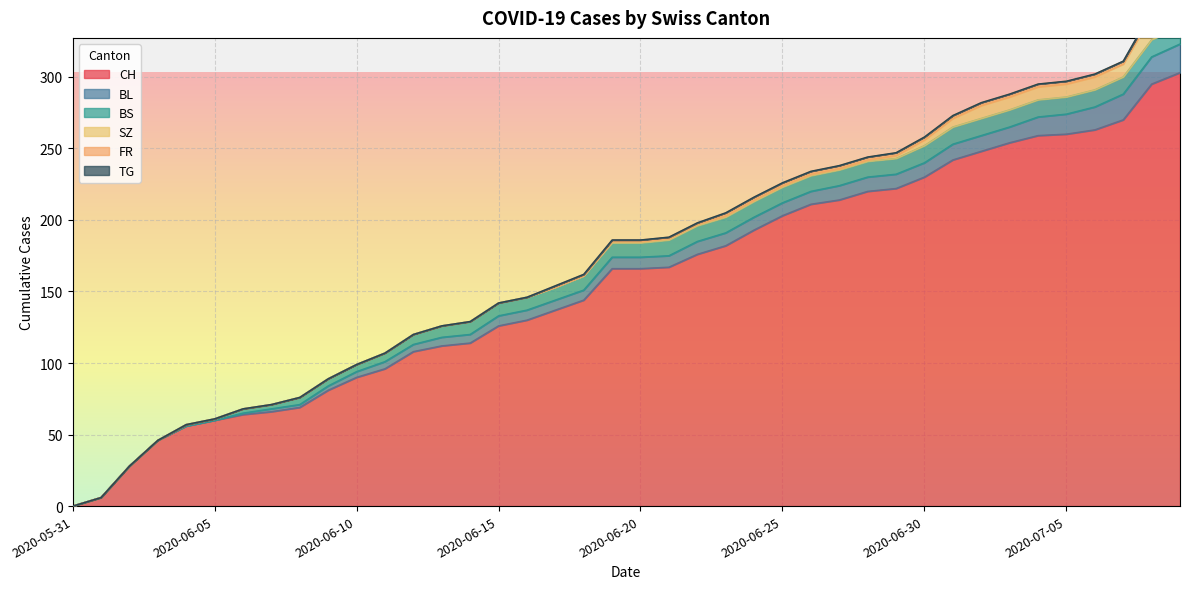

True or false: BL has more than 0 interior local peaks.

False